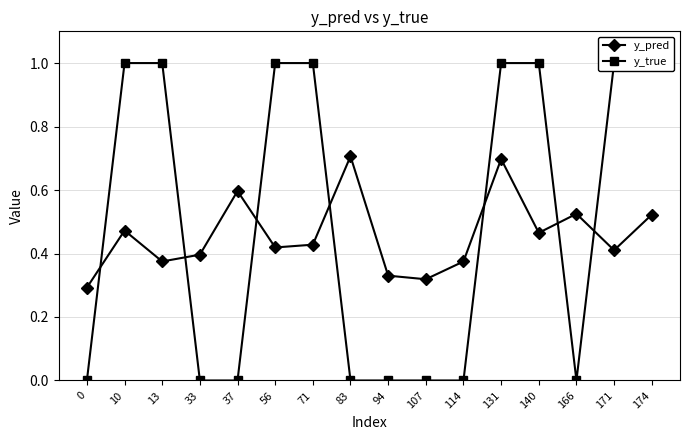

Which series has the largest range (max minus min)?

y_true